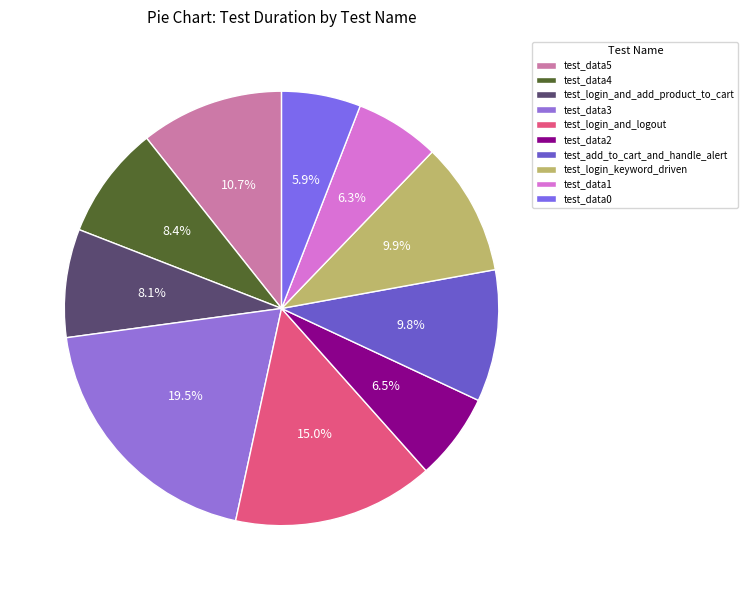

What is the ratio of the value at test_add_to_cart_and_handle_alert to the value at test_login_and_add_product_to_cart?

1.2